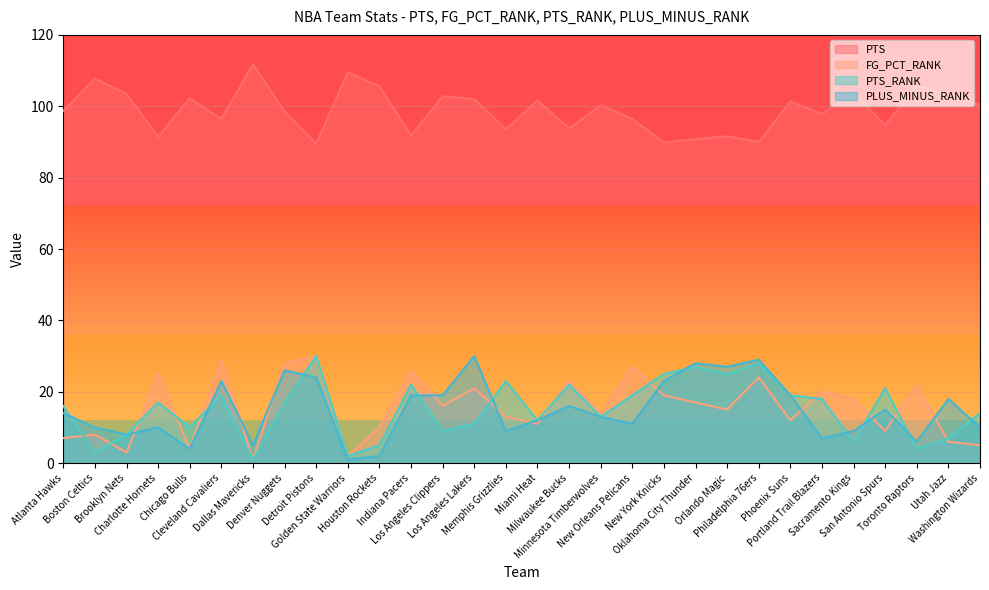

What are all the series names shown in the legend?

PTS, FG_PCT_RANK, PTS_RANK, PLUS_MINUS_RANK